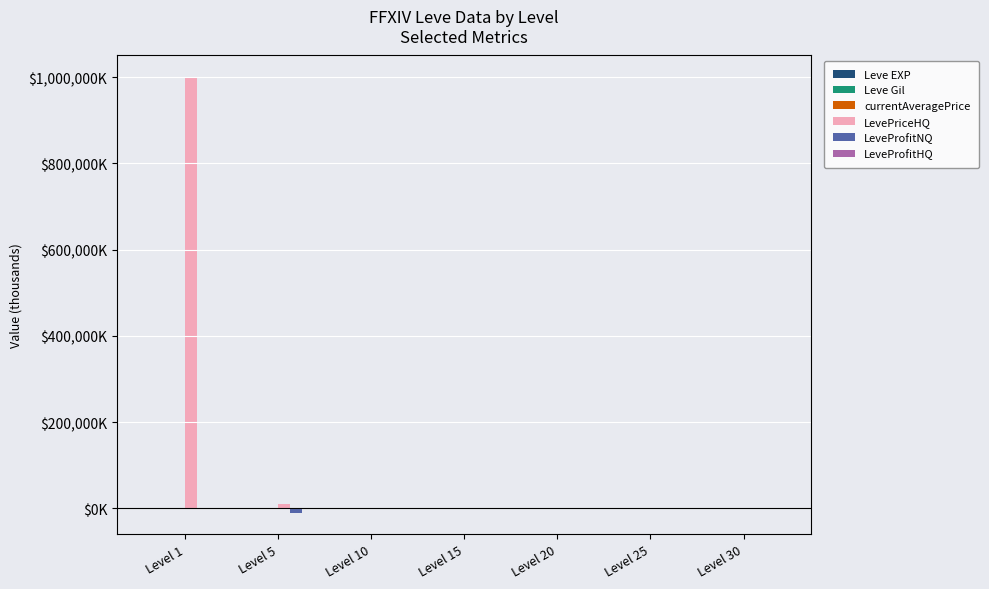

The value of Leve EXP at Level 10 is 0.0. True or false?

True